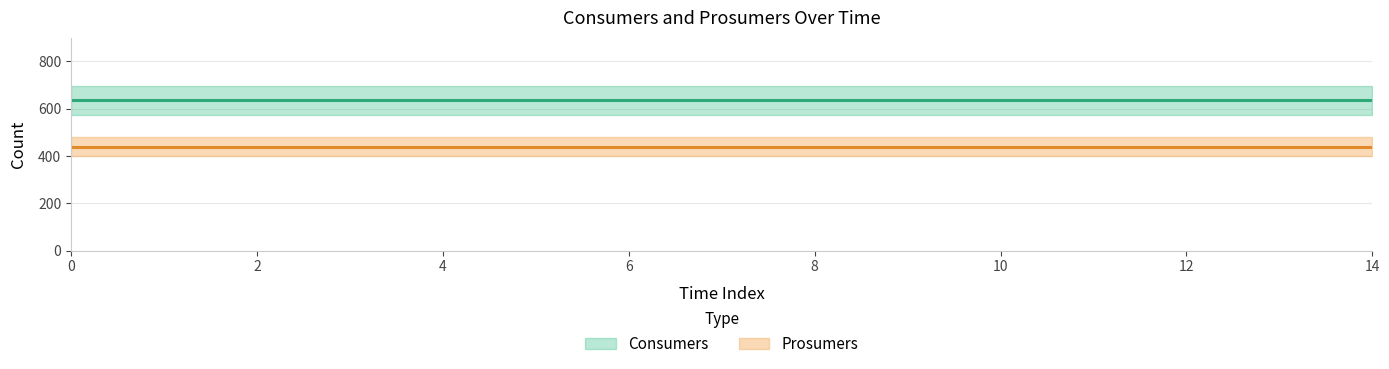

Which series has the largest range (max minus min)?

Consumers